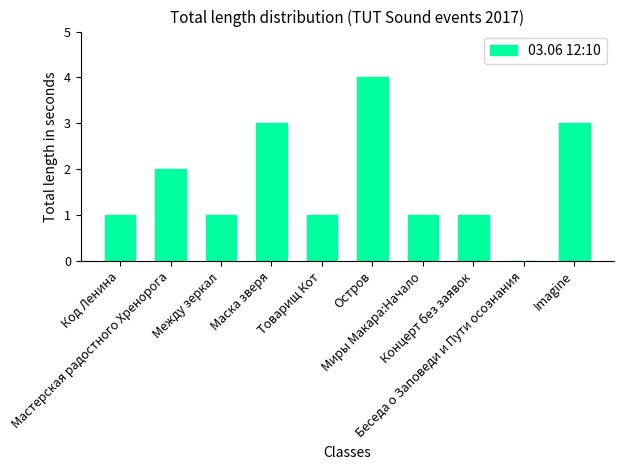

Read the value at Товарищ Кот.

1